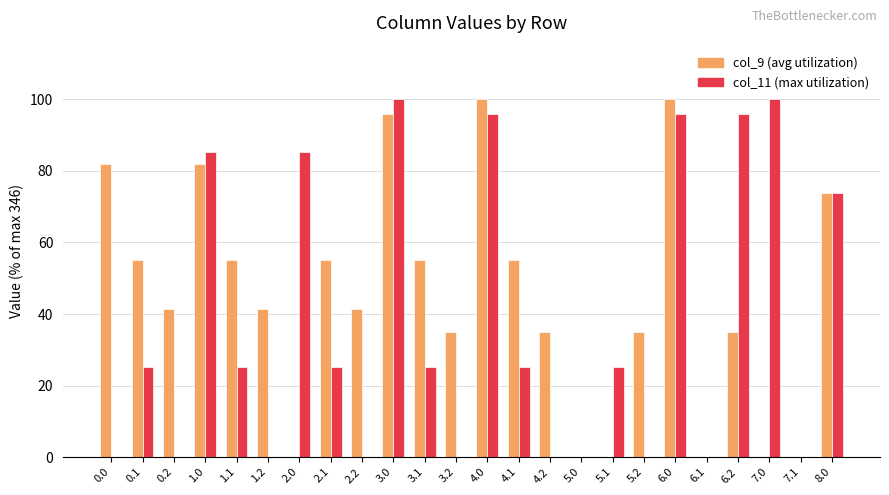

What is the total value across all series at 2.0?

85.3